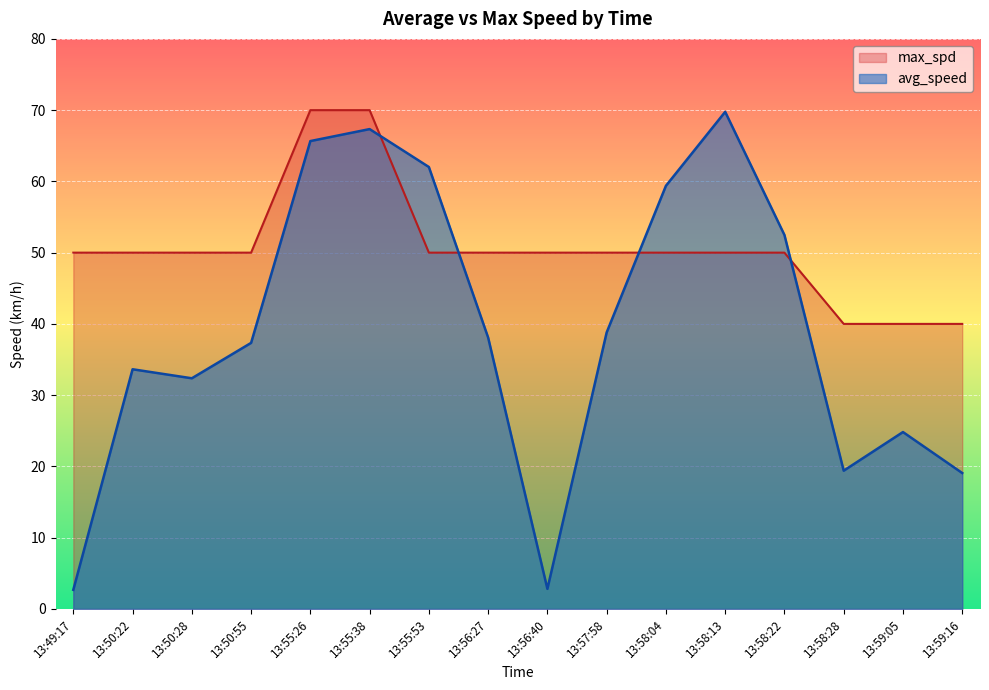

At which category does avg_speed reach its first local valley?

13:50:28